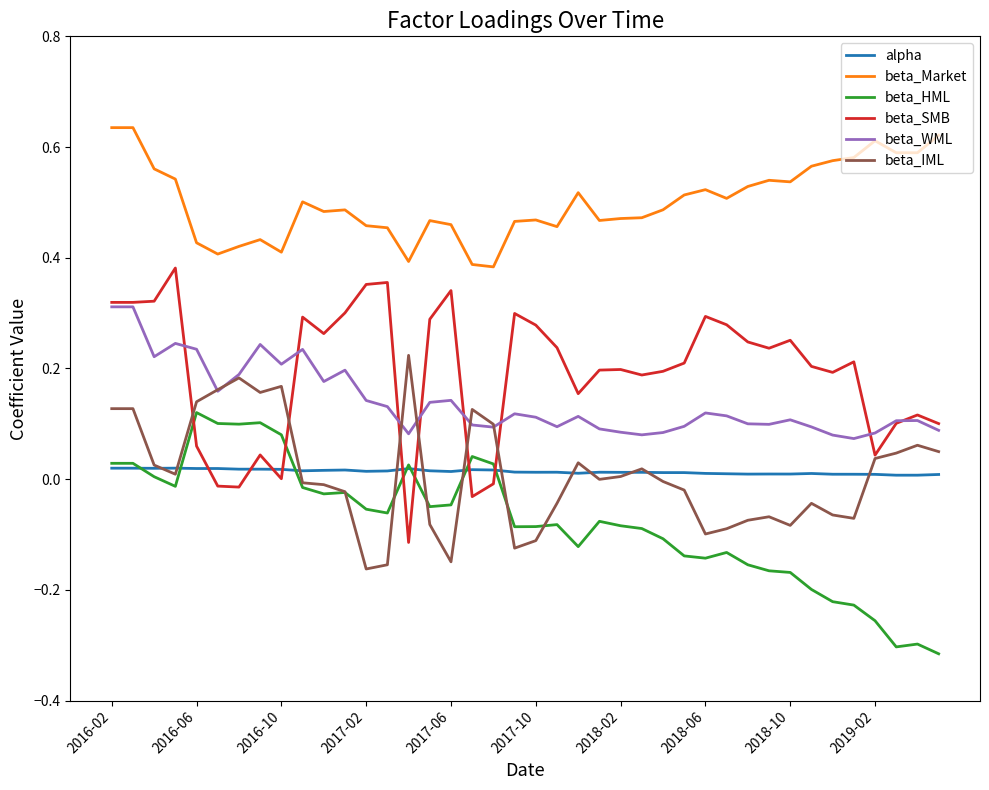

What are all the series names shown in the legend?

alpha, beta_Market, beta_HML, beta_SMB, beta_WML, beta_IML